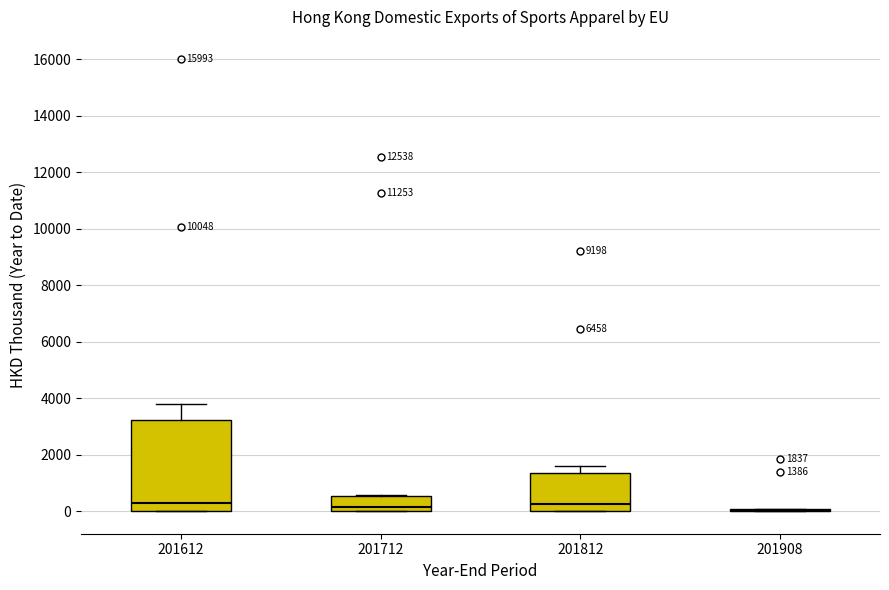

Comparing the boxes themselves (not the whiskers), which one is the tallest?

201612